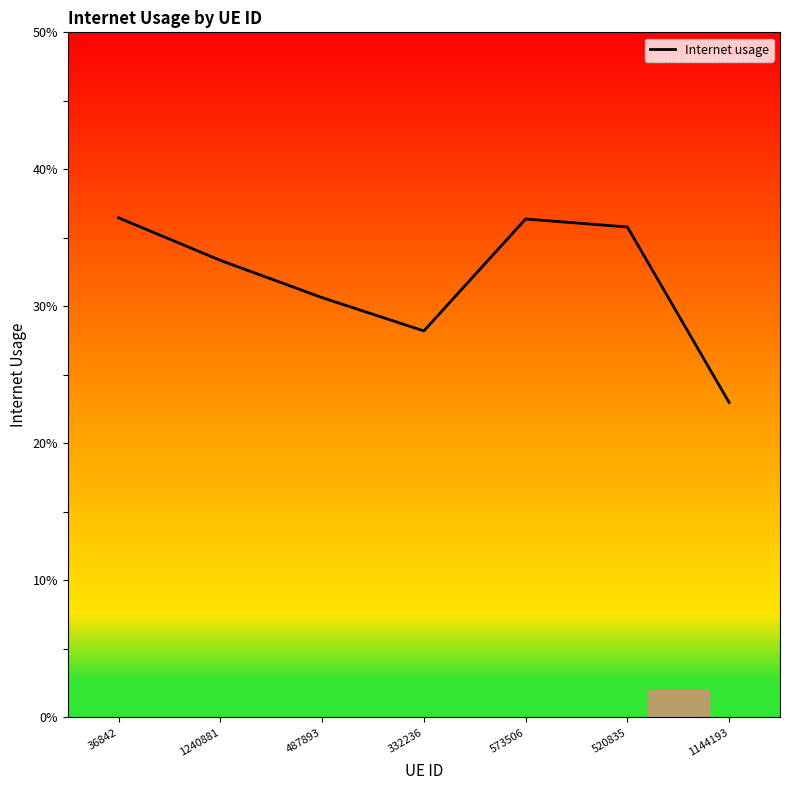

Is this an area chart (filled region under the line)?

No